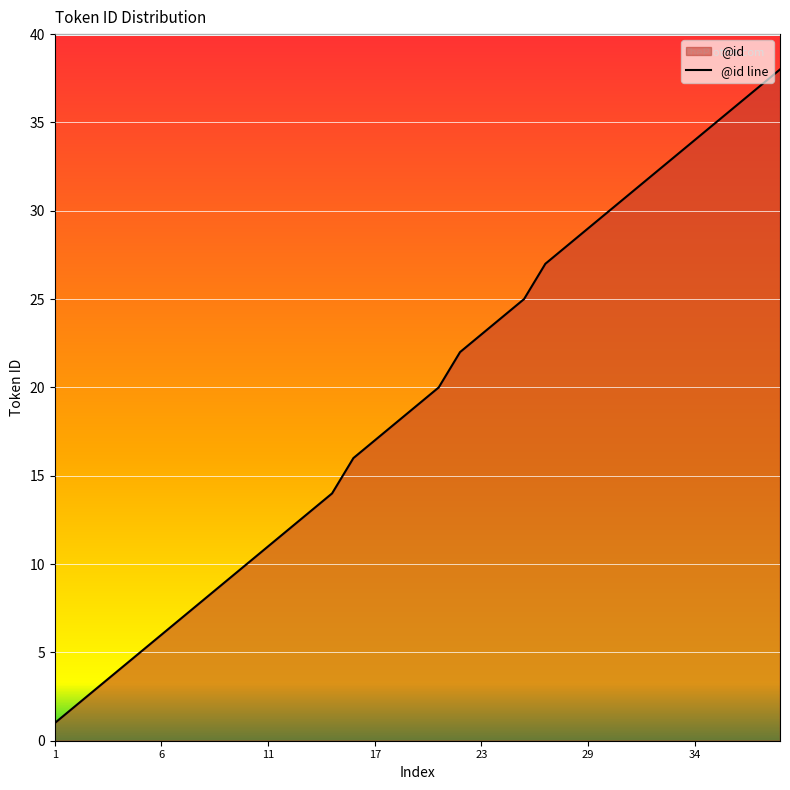

The chart shows a value of 1 at 1. True or false?

True